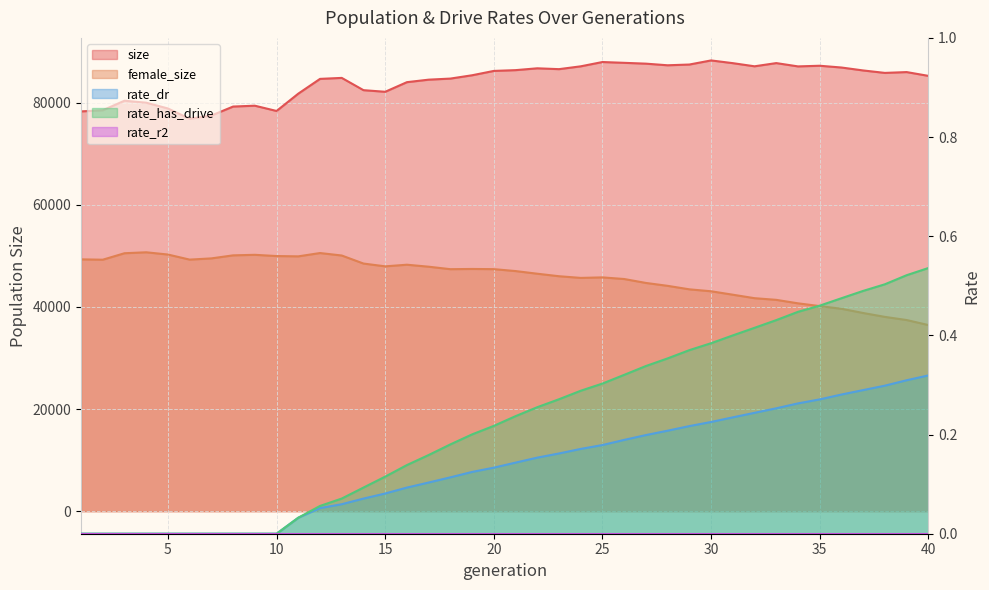

How many interior local peaks does the female_size series have?

6